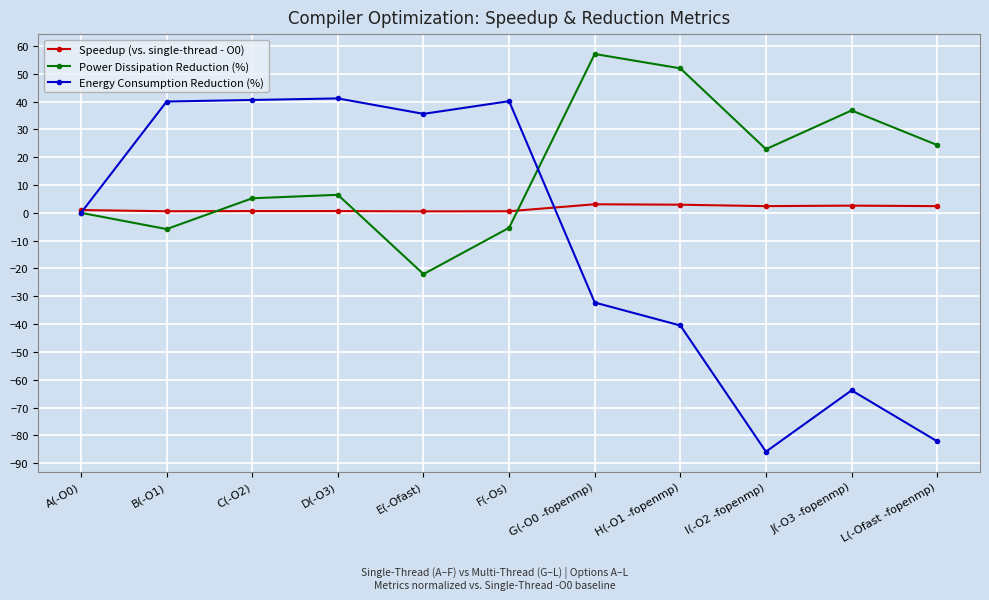

How many lines are shown in the chart?

3